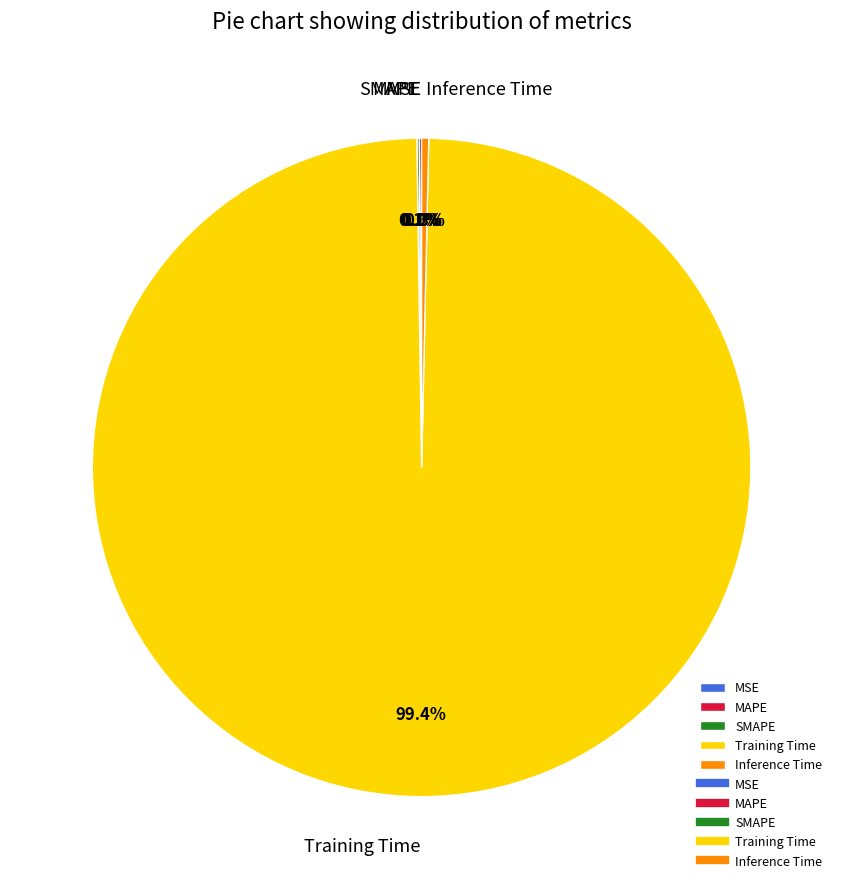

Which category has the biggest portion of the pie?

Training Time